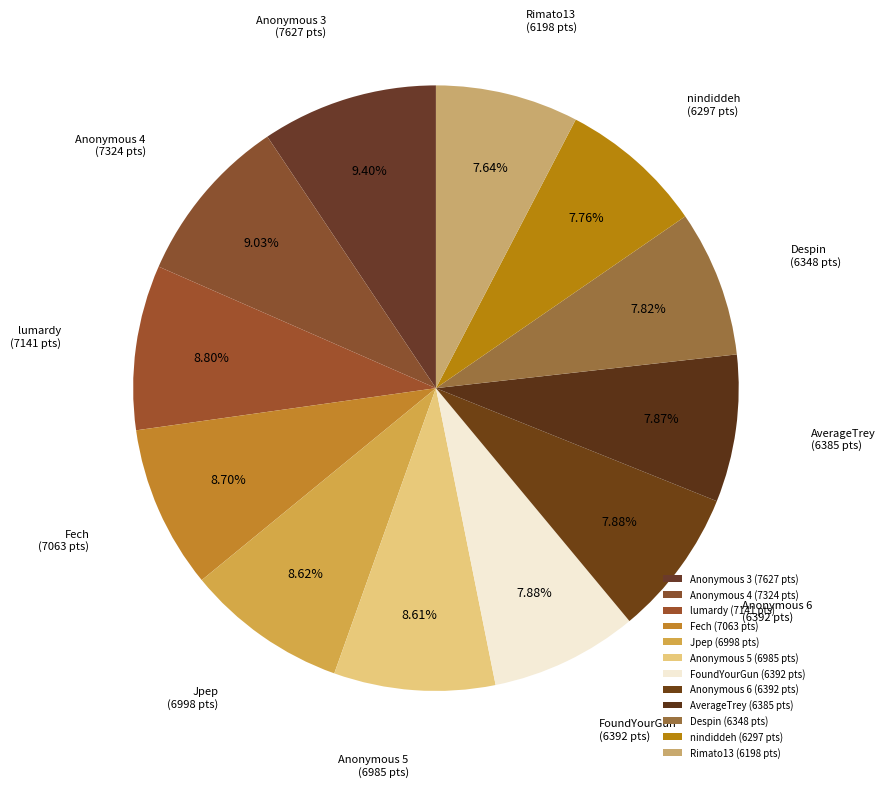

Is there a majority slice in this chart?

No